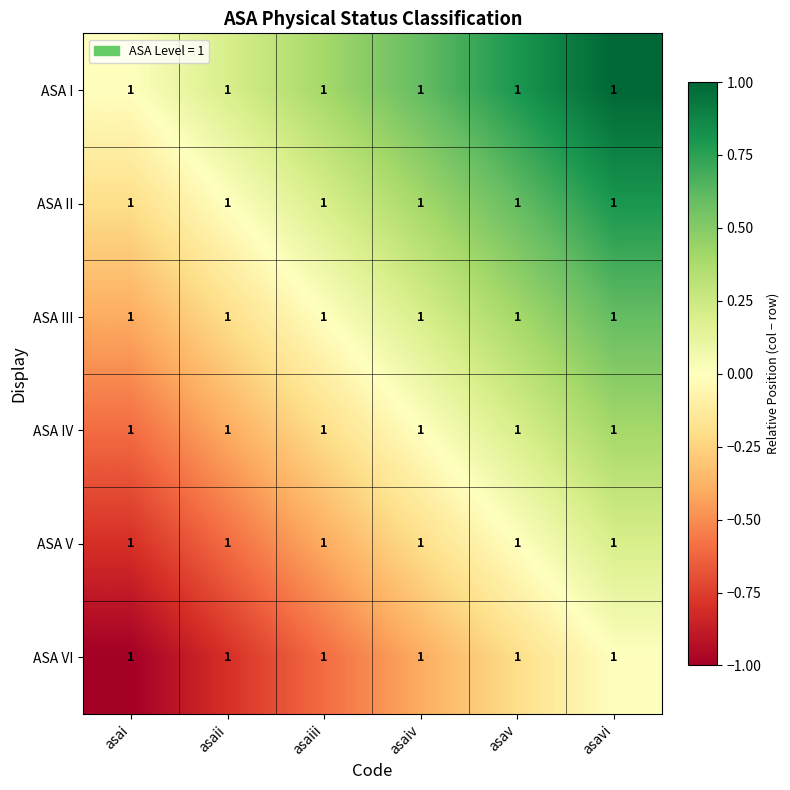

At which label does ASA III first exceed 0?

asaiv